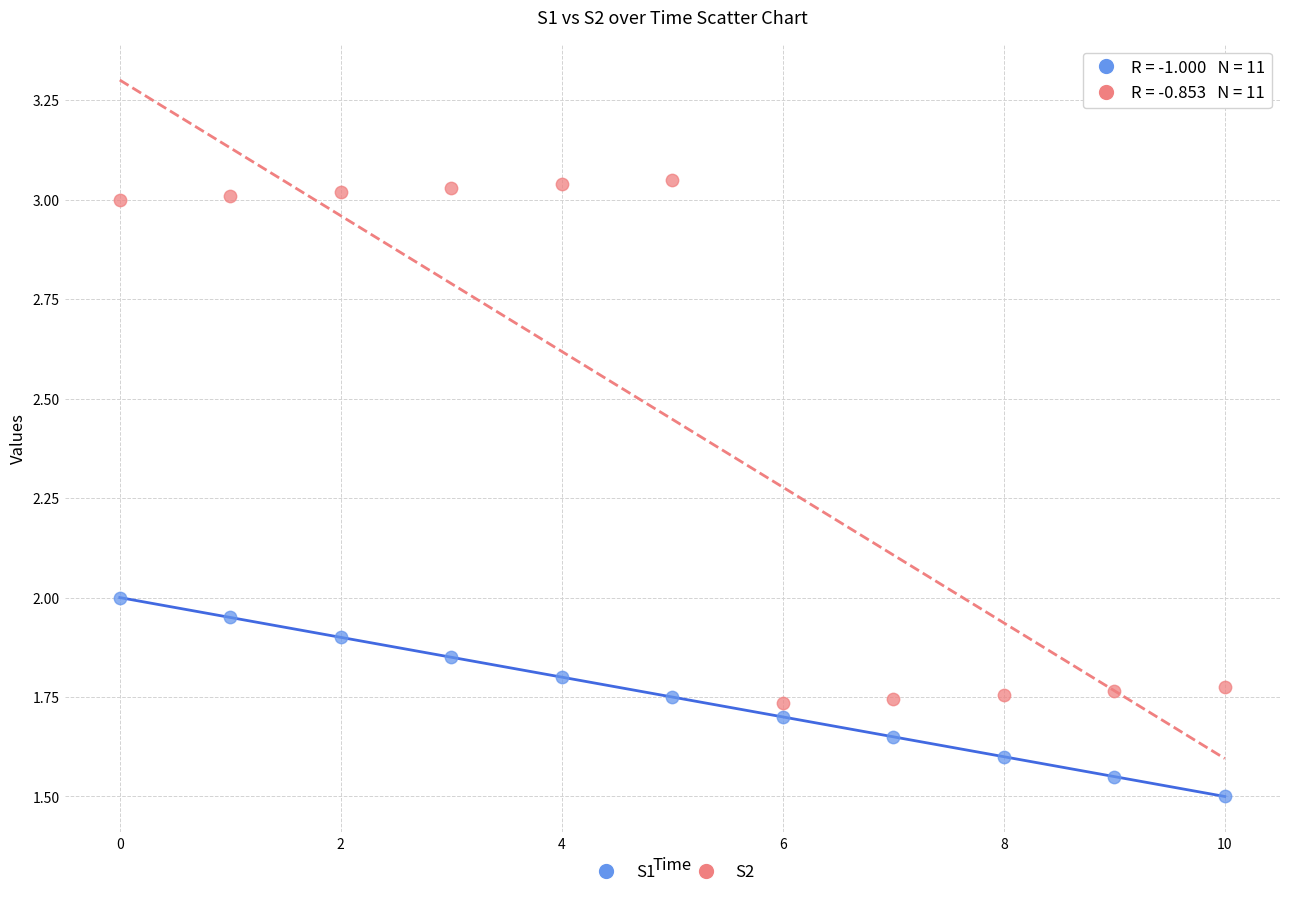

What are all the series names shown in the legend?

S1, S2